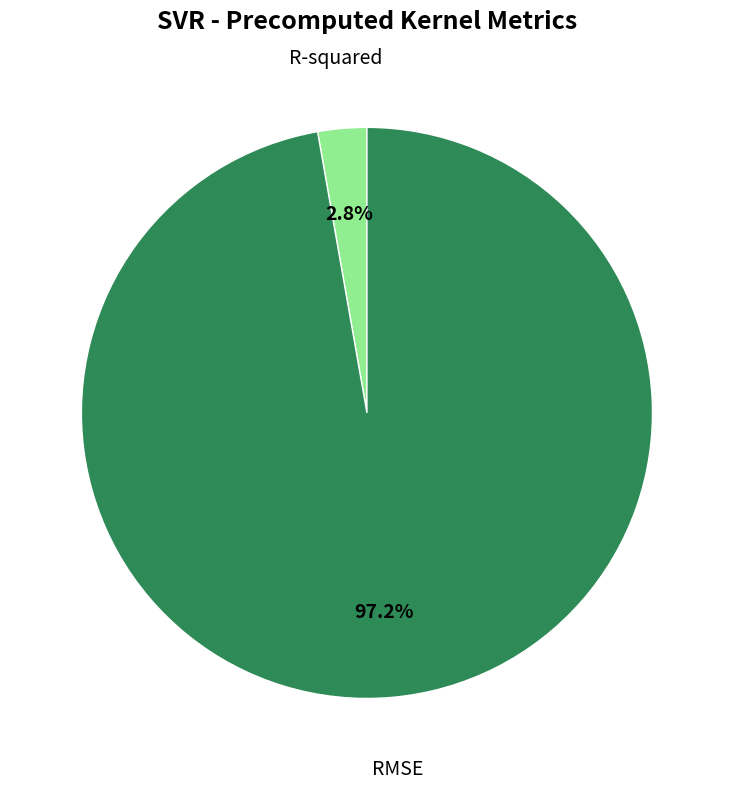

What portion of the pie excludes R-squared?

97.2%